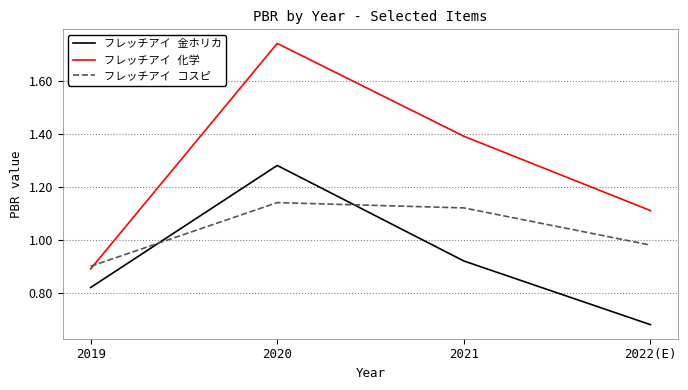

Which category has the lowest value across all series?

2022(E)